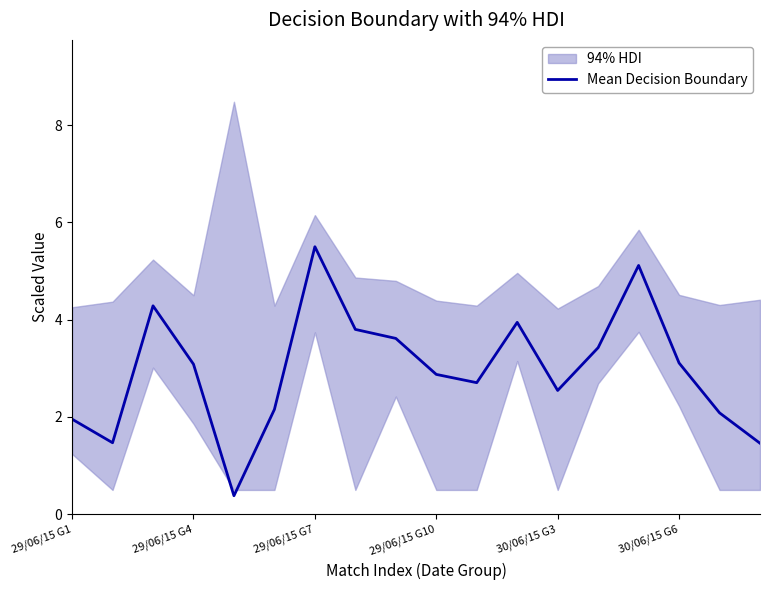

What is the difference between the maximum and minimum values?

5.1